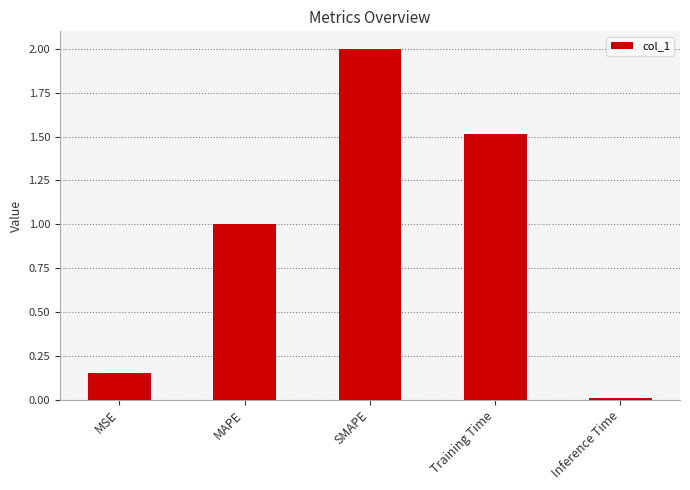

Rank the categories by value from lowest to highest.

Inference Time, MSE, MAPE, Training Time, SMAPE